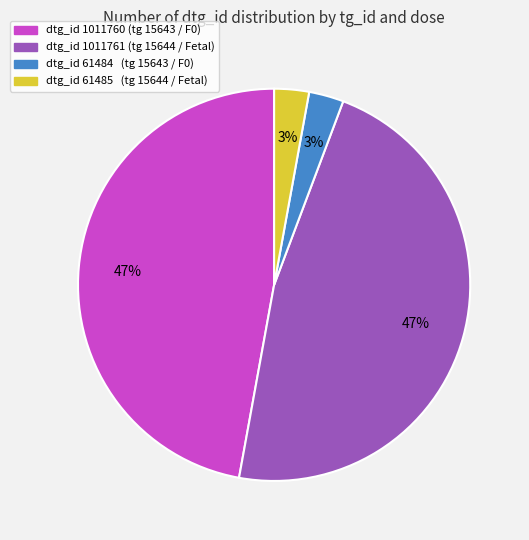

To the nearest percent, what is the difference between the largest and smallest slice percentages?

44%